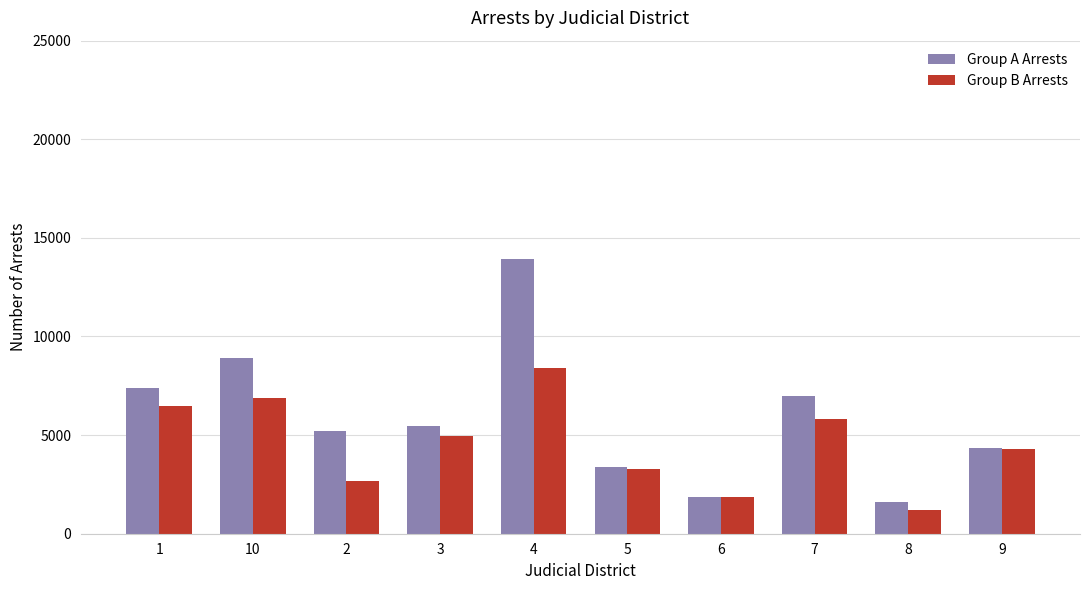

How many data points in Group B Arrests are less than 4961?

5